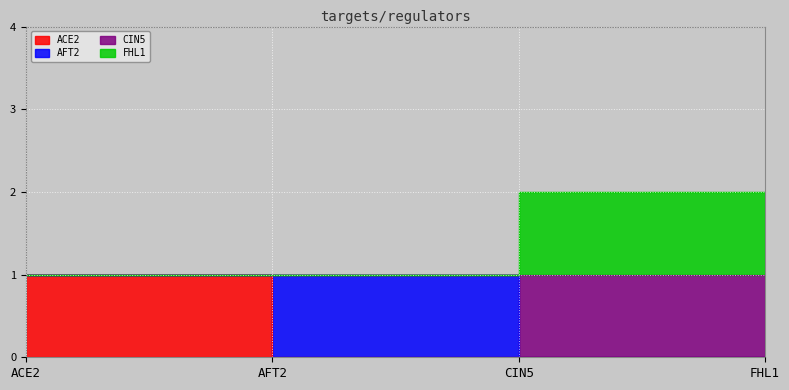

The ACE2 series shows 1 at AFT2. True or false?

False